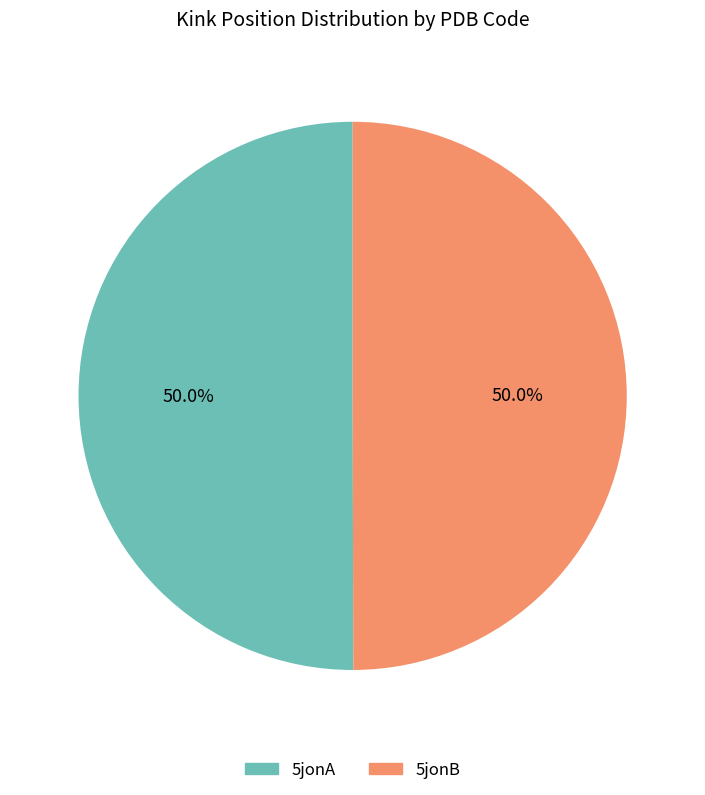

Combined, what portion of the pie is 5jonA and 5jonB?

100.0%